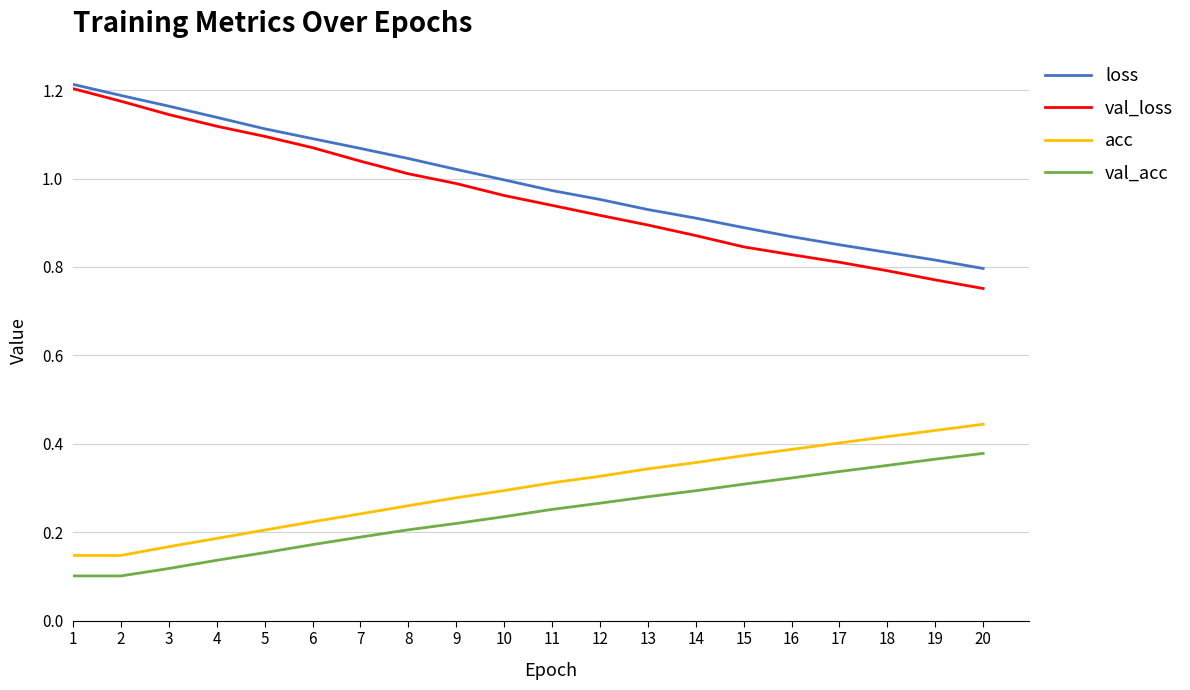

True or false: loss and val_acc cross at least once.

False